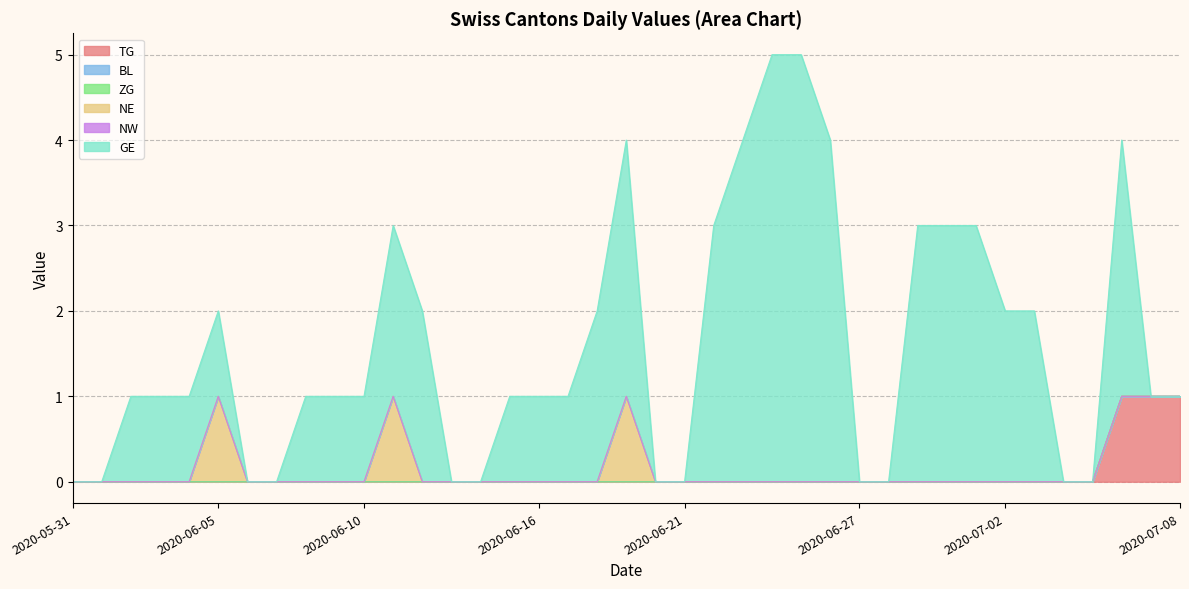

How many series are shown in this chart?

6